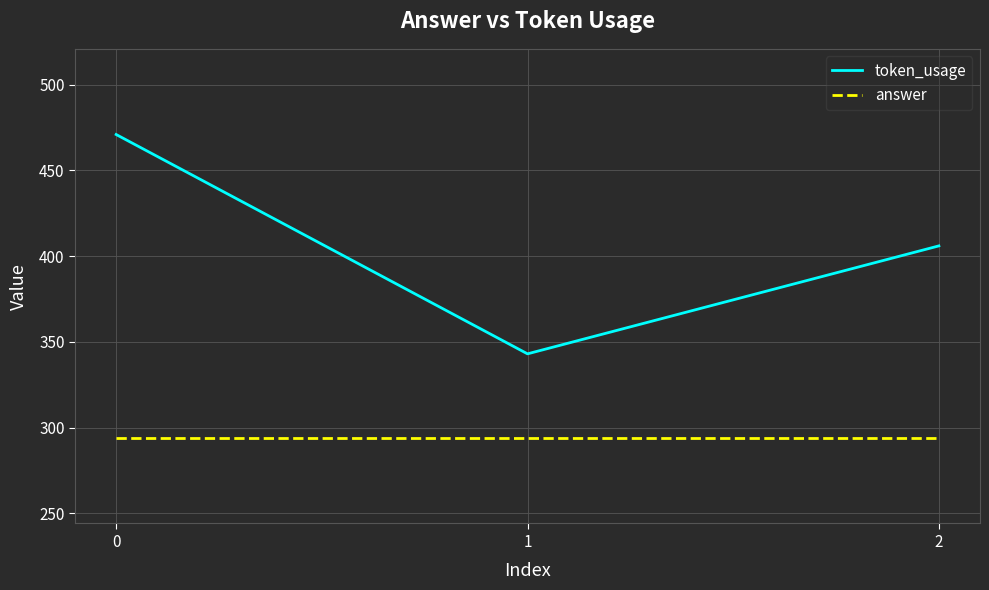

Does the chart display data point markers on the line(s)?

No